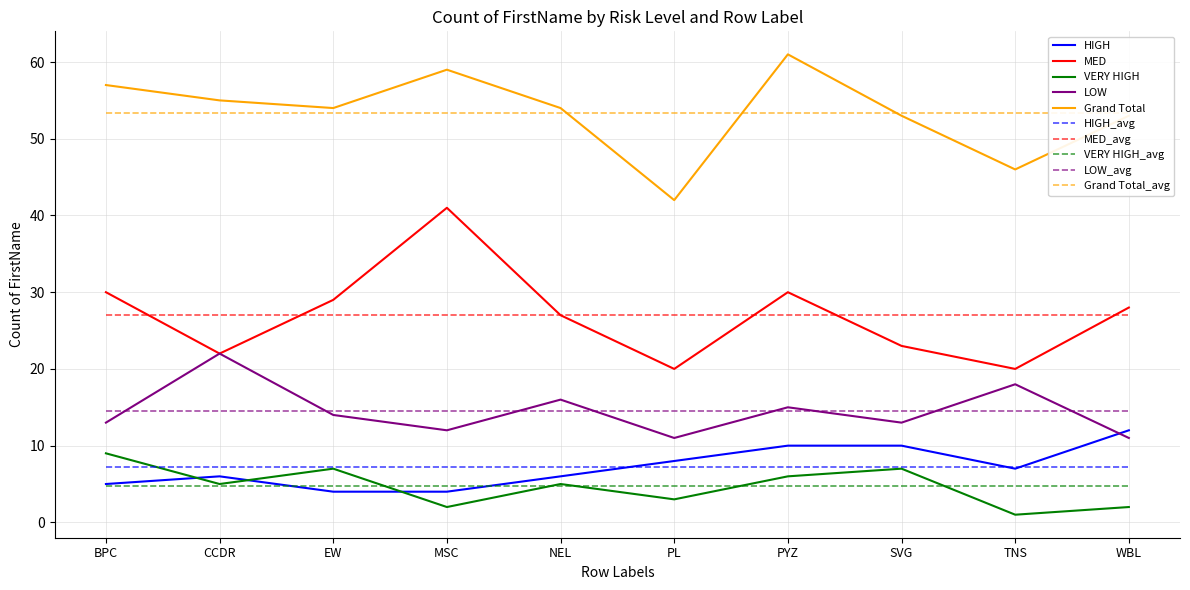

The value of HIGH at BPC is 7. True or false?

False